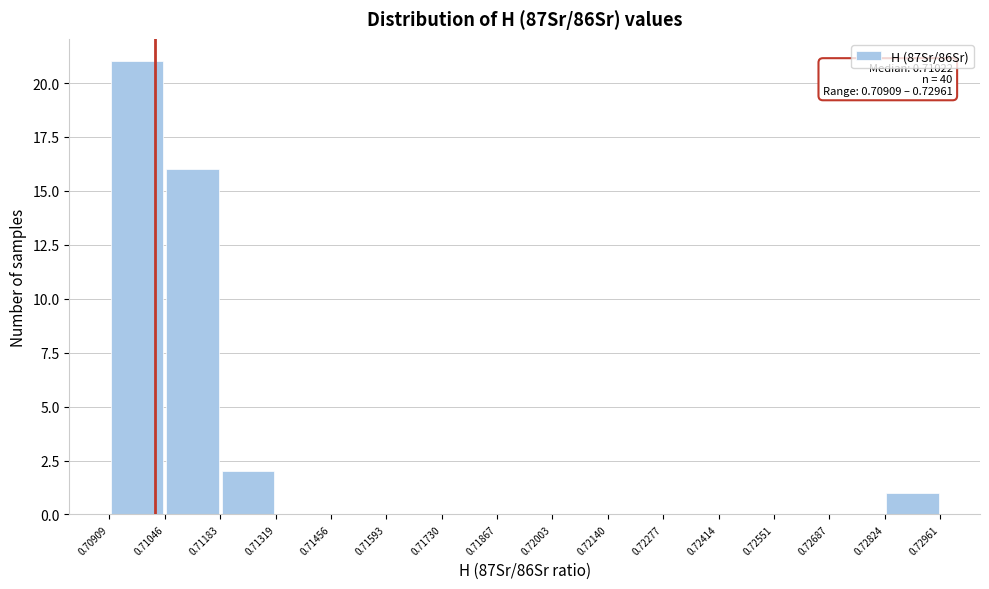

Over which range of the x-axis is the bar tallest?

0.70909 to 0.71046